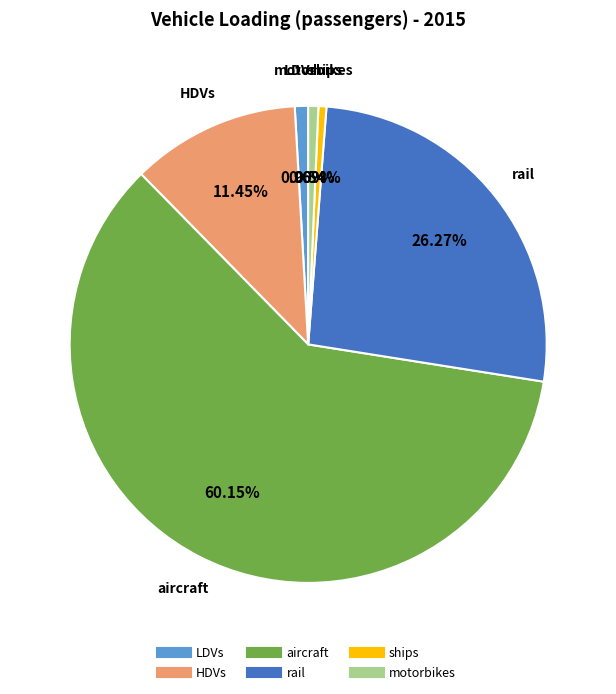

The ships slice represents 1% of the pie. True or false?

True